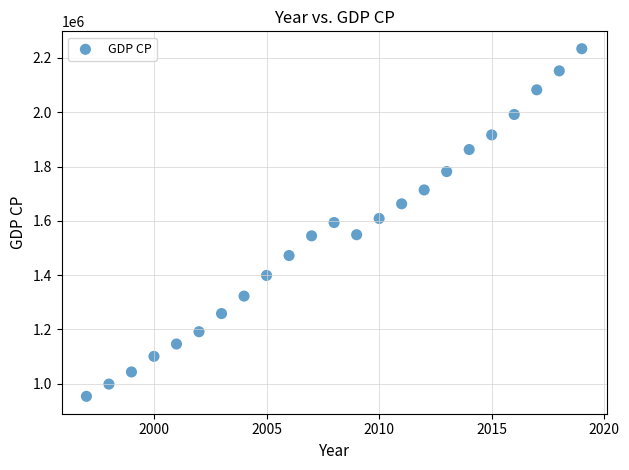

What is the range of X values (max minus min)?

22